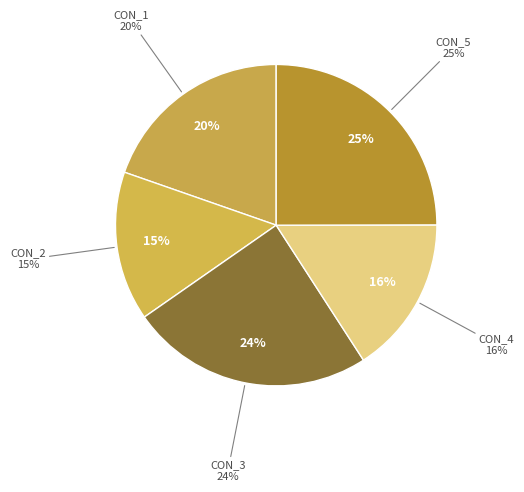

Combined, do CON_3 and CON_4 account for over 50%?

No